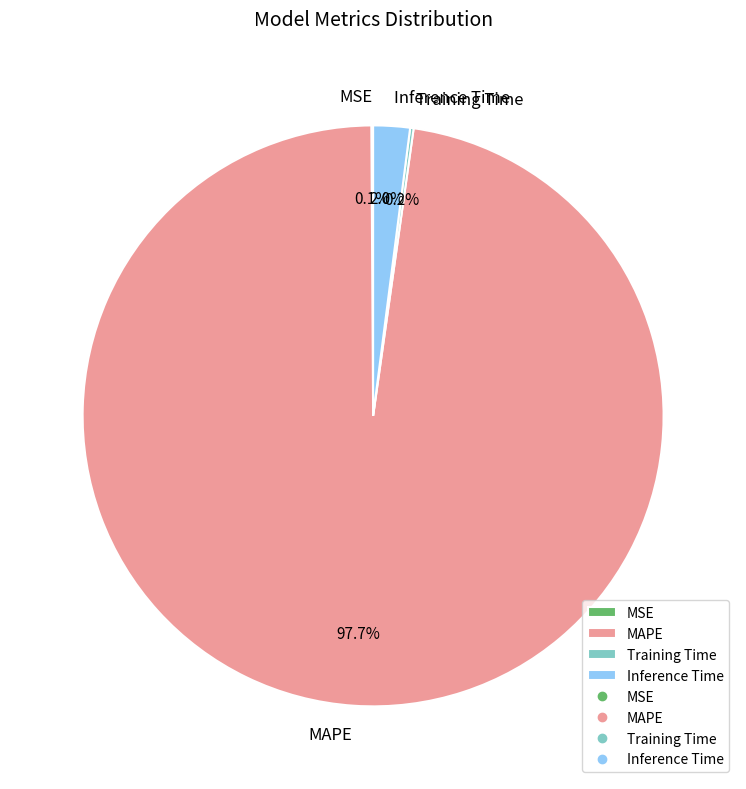

What is the largest slice in the pie chart?

MAPE